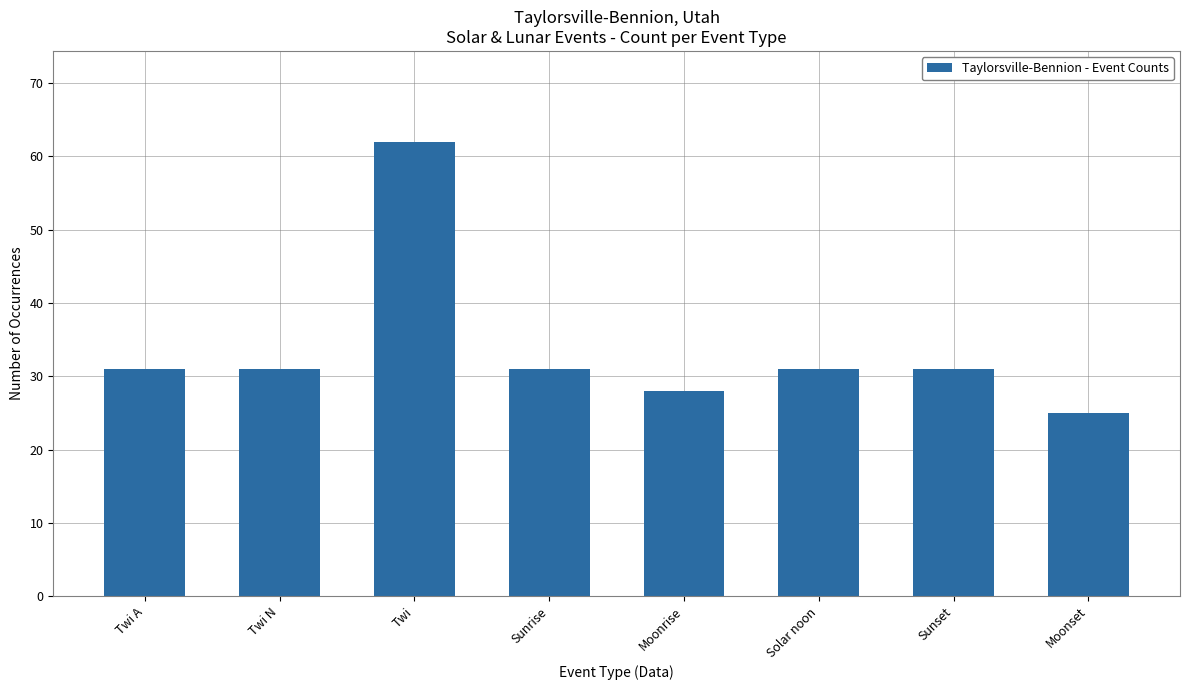

What is the sum of all values?

270